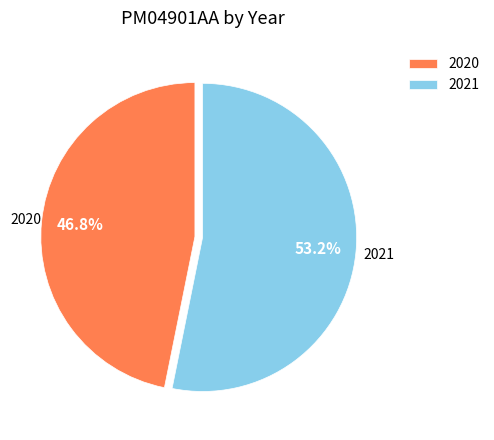

Approximately how many times larger is the value at 2021 compared to 2020?

1.1